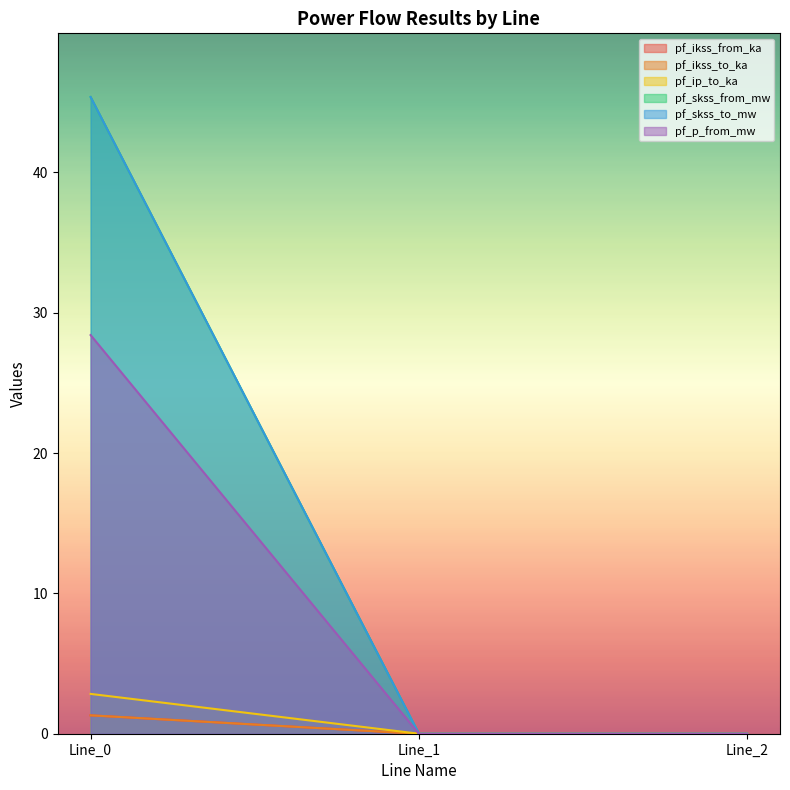

True or false: pf_ip_to_ka has a value of -22.2 at Line_1.

False